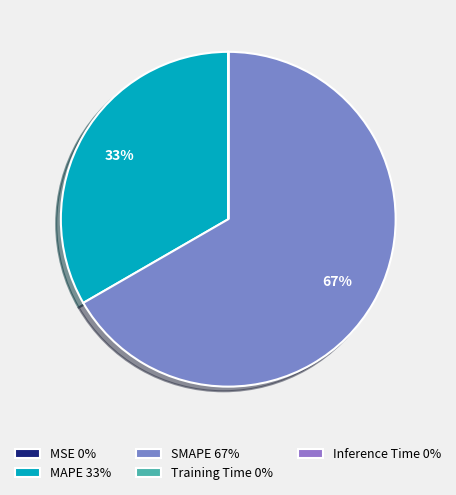

To the nearest percent, what is the average slice percentage?

20%